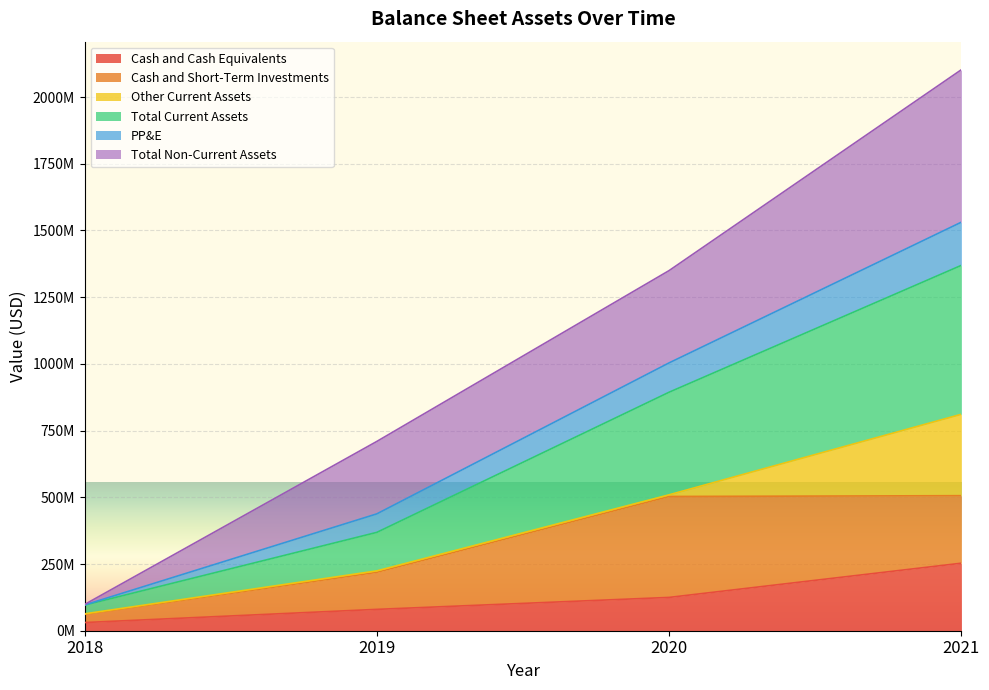

What are all the series names shown in the legend?

Cash and Cash Equivalents, Cash and Short-Term Investments, Other Current Assets, Total Current Assets, PP&E, Total Non-Current Assets